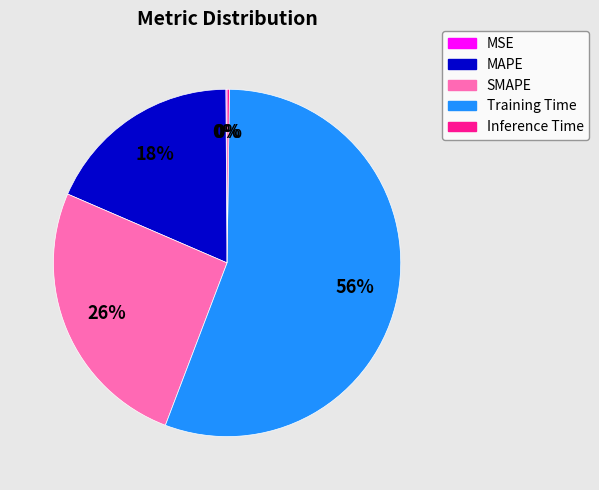

Combined, do Training Time and SMAPE account for over 50%?

Yes